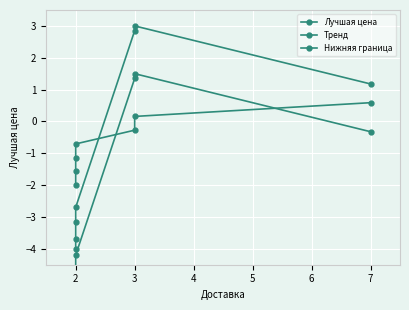

The Нижняя граница series shows -8.4 at 2. True or false?

False